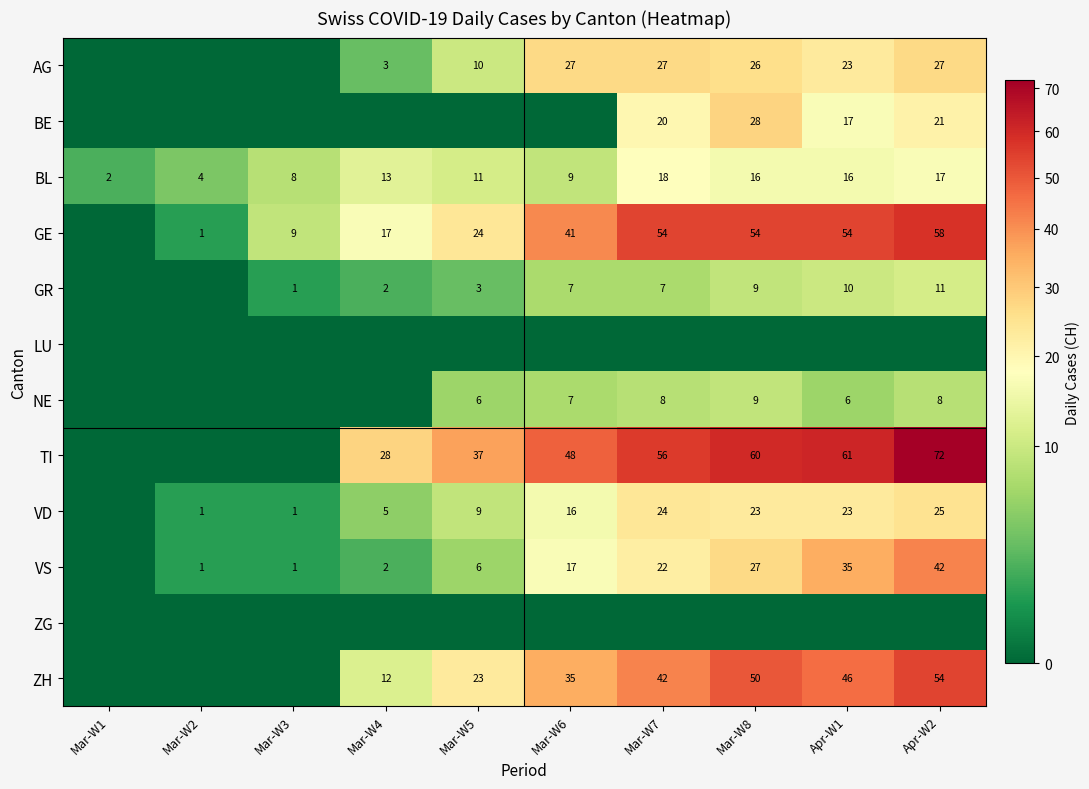

True or false: GE has a value of 1 at Mar-W2.

True